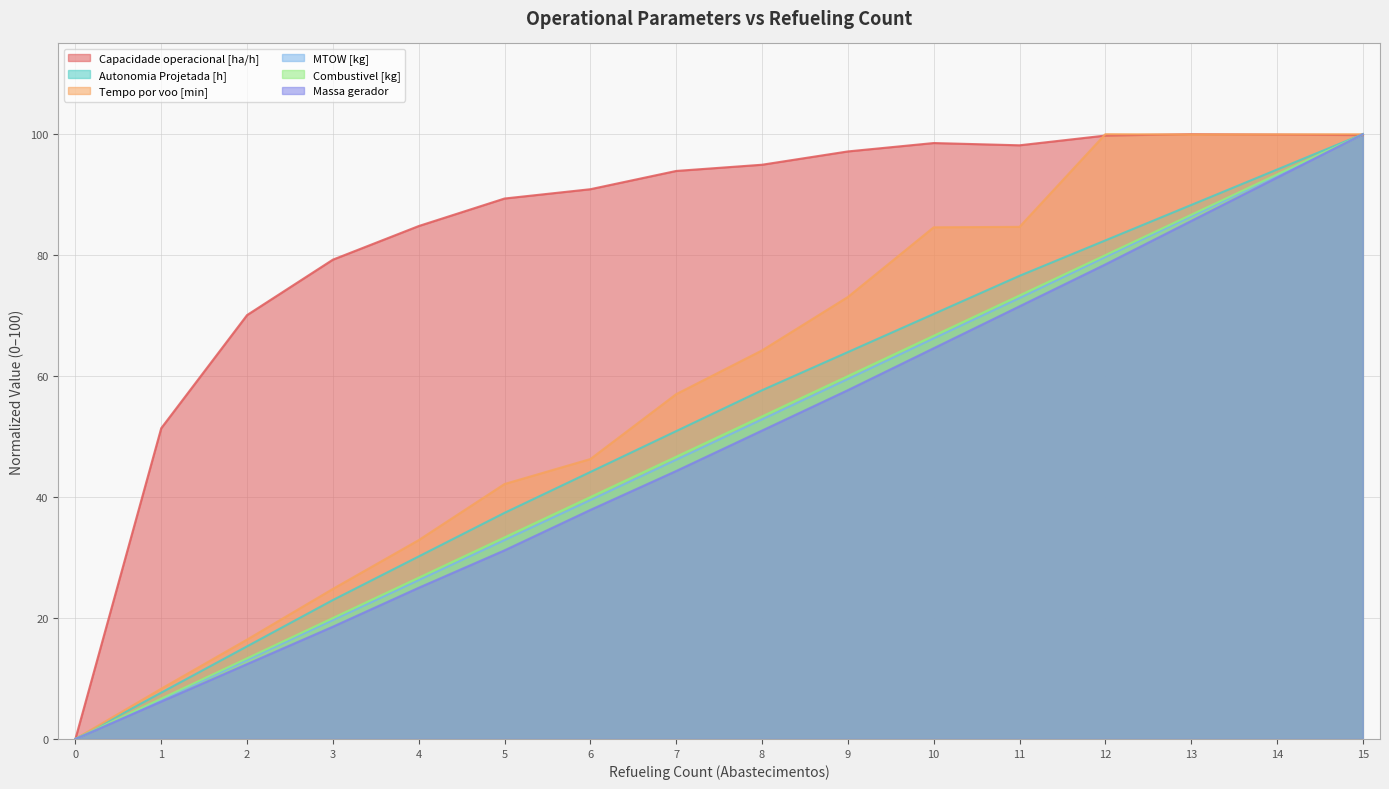

Is the value of Autonomia Projetada [h] at 13 greater than the value of Massa gerador at 5?

Yes